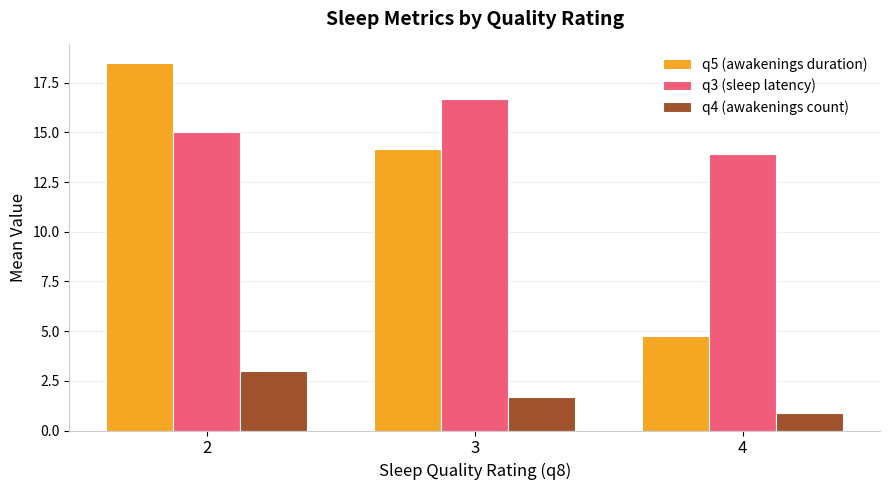

At which category is the sum across all series the highest?

2